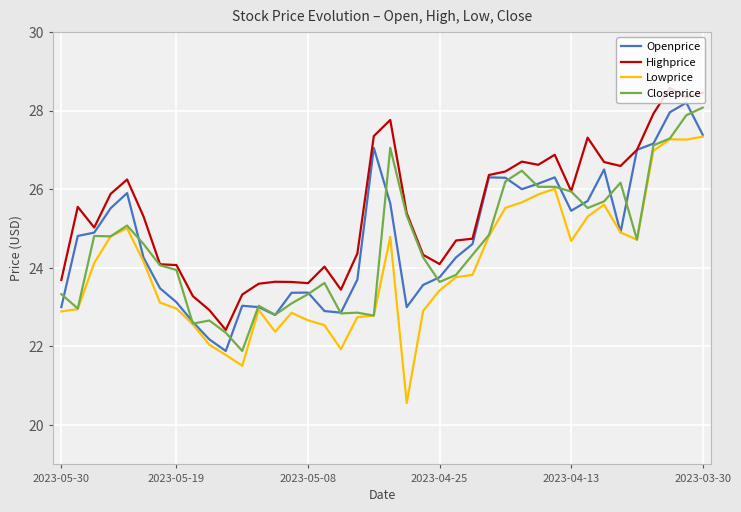

Which series has the largest total across all categories?

Highprice